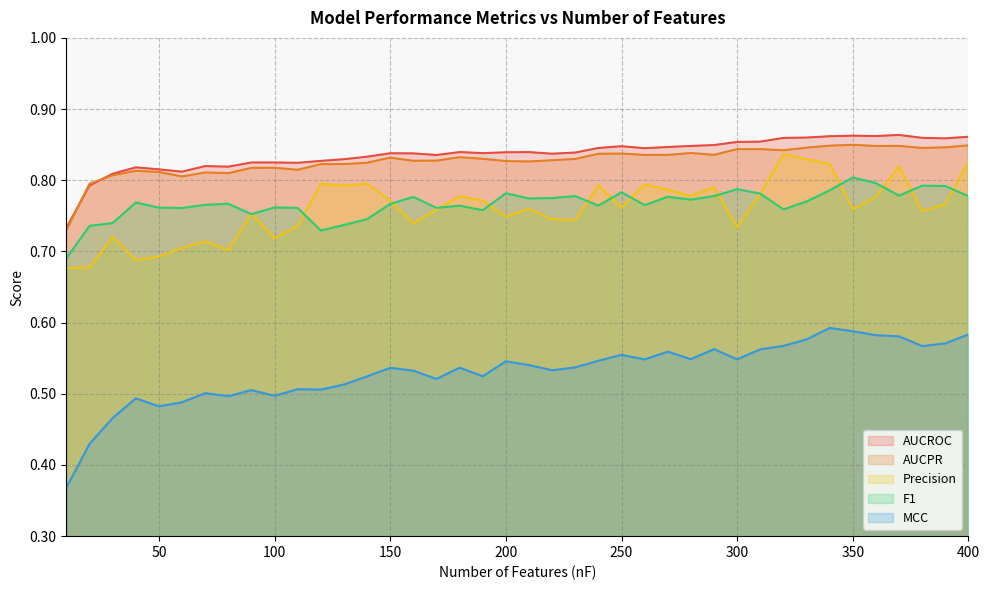

What is the average value of the F1 series?

0.8